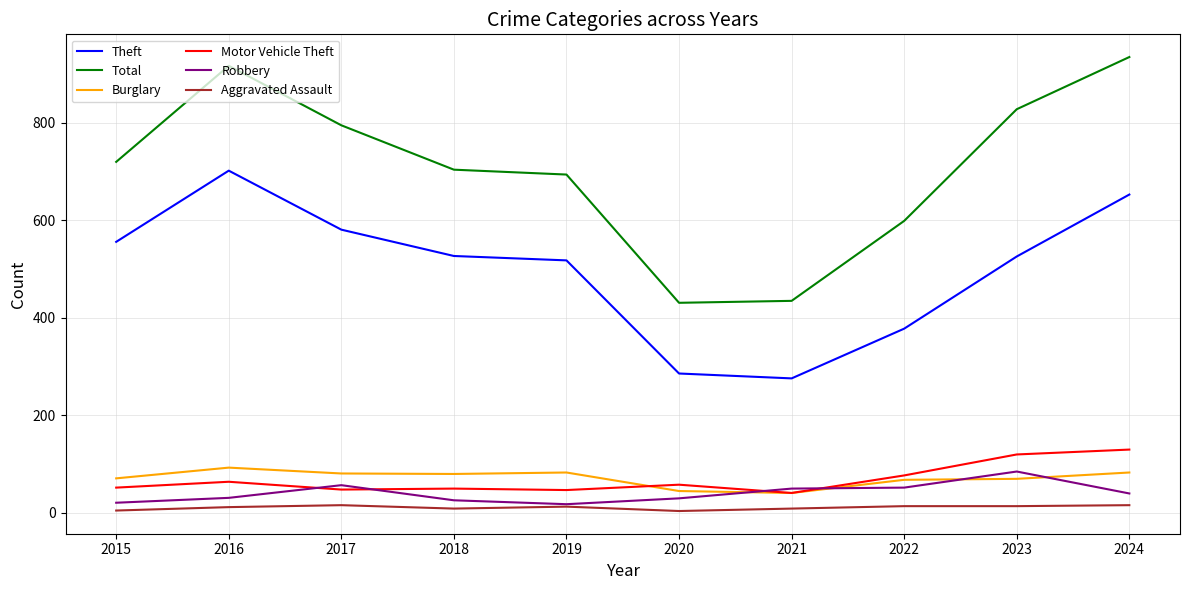

The value of Motor Vehicle Theft at 2015 is 52. True or false?

True